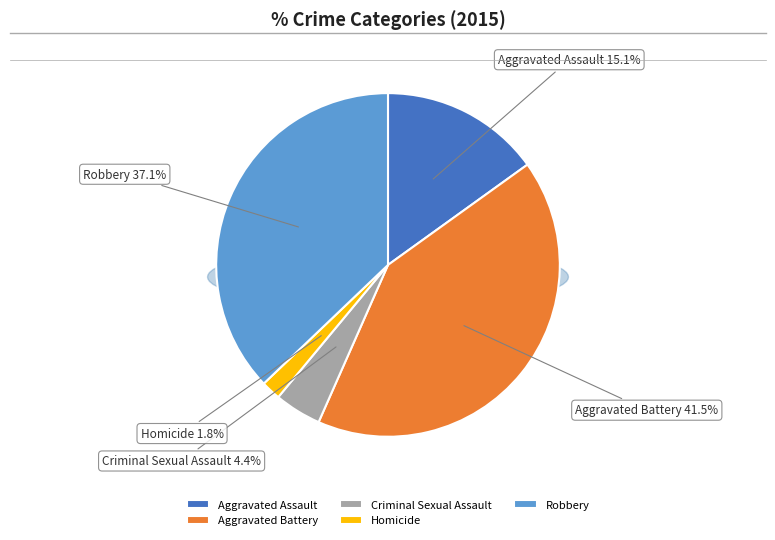

Combined, do Robbery and Criminal Sexual Assault account for over 50%?

No